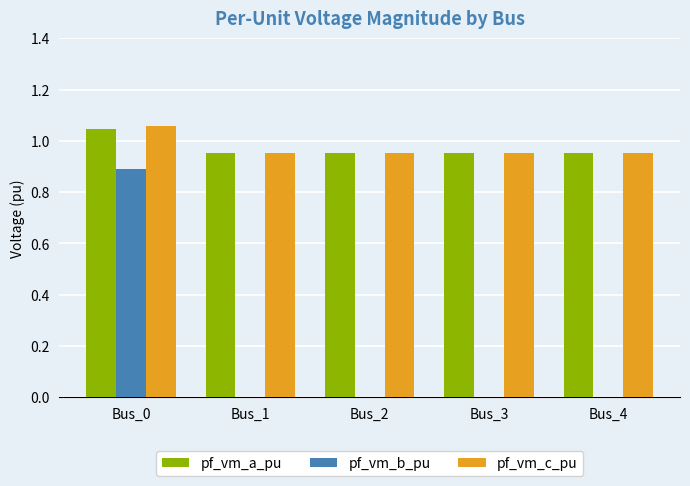

The pf_vm_b_pu series shows 1.6 at Bus_0. True or false?

False